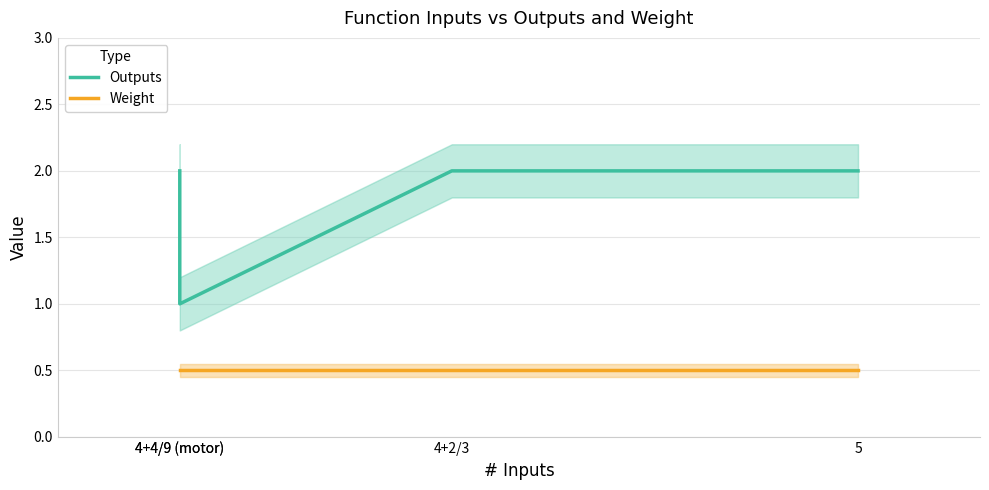

Rank the series at 4+2/3 from highest to lowest value.

Outputs, Weight